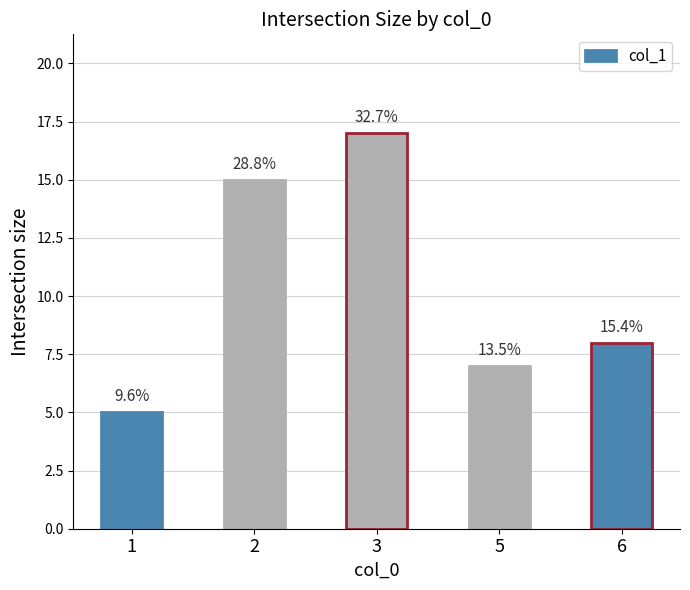

Approximately how many times larger is the value at 2 compared to 3?

0.9